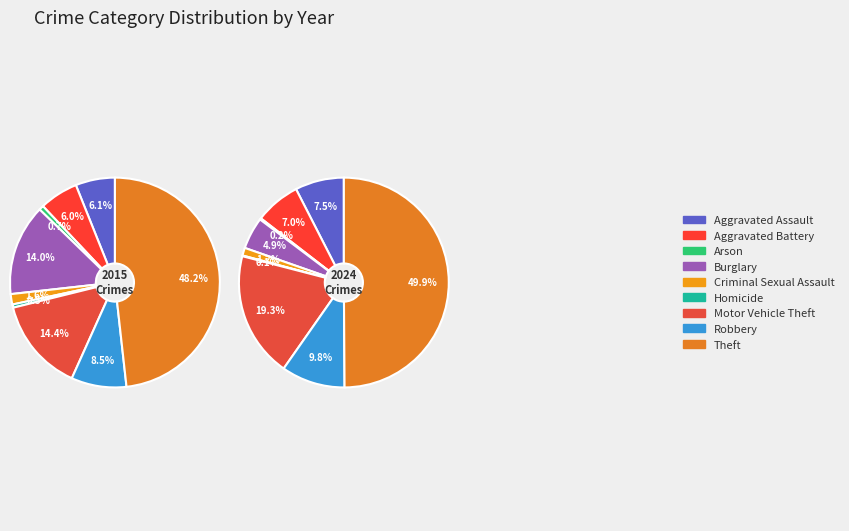

How many segments does this pie chart have?

9